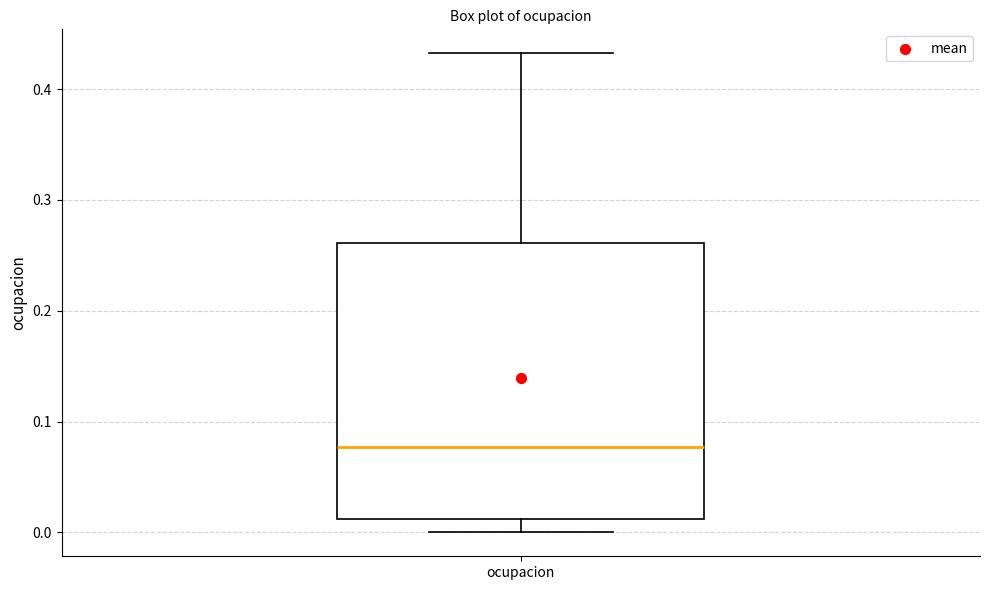

Transcribe this box plot: give where the median line is, the range the box spans, and where the two whiskers end, as read against the y-axis. The values are not printed on the chart, so give them approximately, as read against the axis.

median 0.08, box 0.01 to 0.26, whiskers 0.00 to 0.43